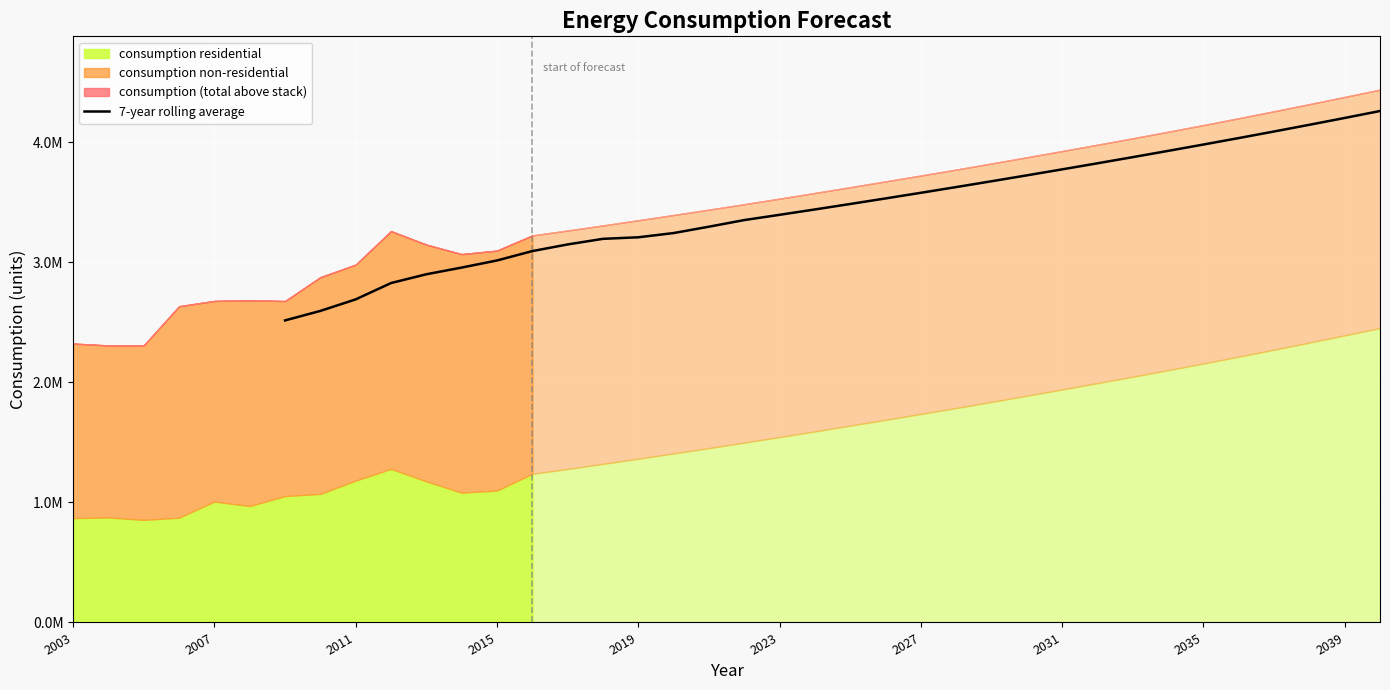

Reading left to right, what are all the values shown in this chart?

2515276.3	2594258.0	2690391.1	2826240.3	2899505.0	2955181.6	3014272.7	3092294.1	3147822.3	3194436.4	3207365.7	3242611.9	3295518.1	3350673.1	3394466.4	3439128.7	3484604.7	3530834.9	3577788.3	3625457.7	3673895.6	3723053.4	3772913.4	3823454.7	3874720.9	3926797.1	3979747.9	4033564.3	4088337.4	4144111.4	4200942.6	4258858.7